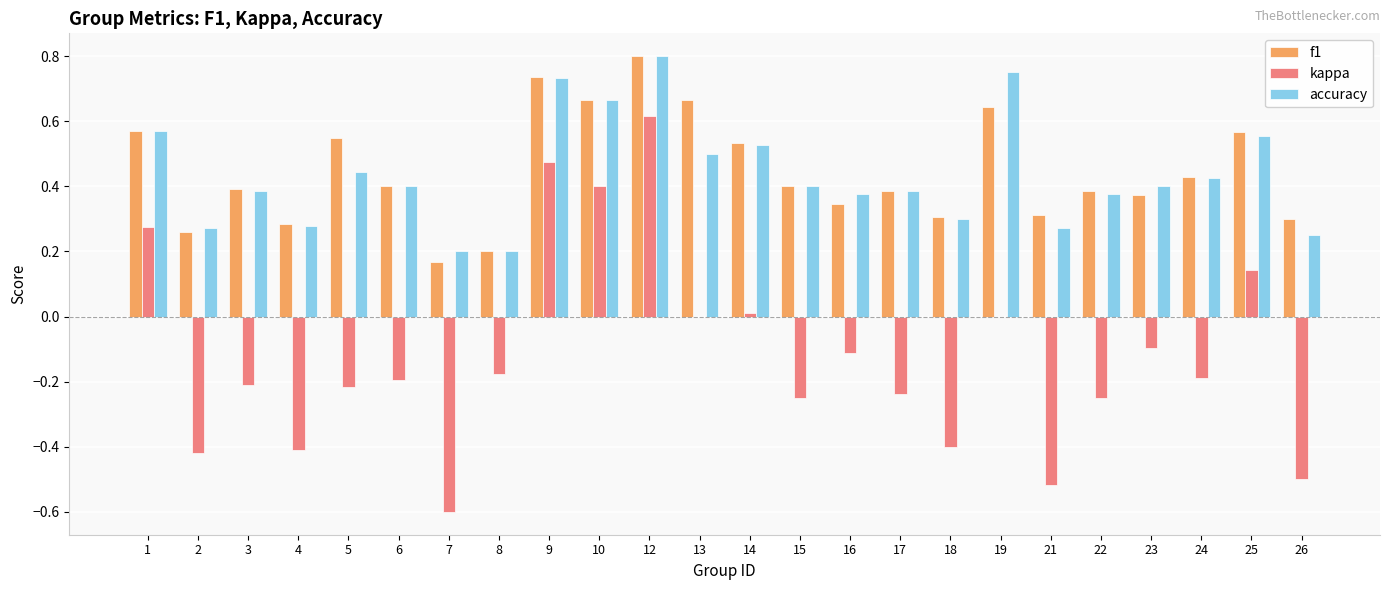

Which series changed the most between 4 and 9?

kappa